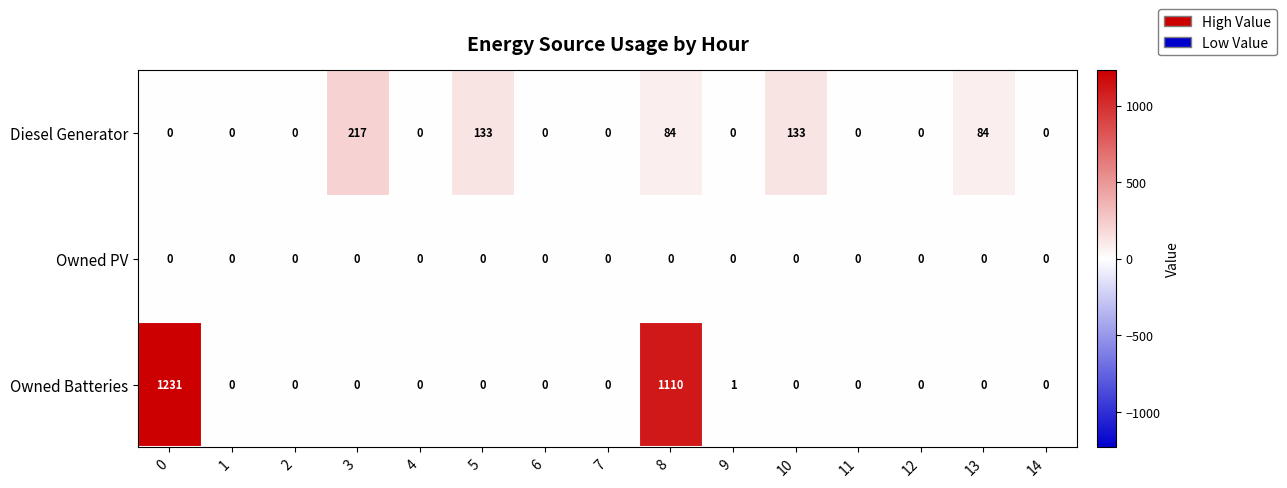

At how many categories does at least one series exceed 28?

6